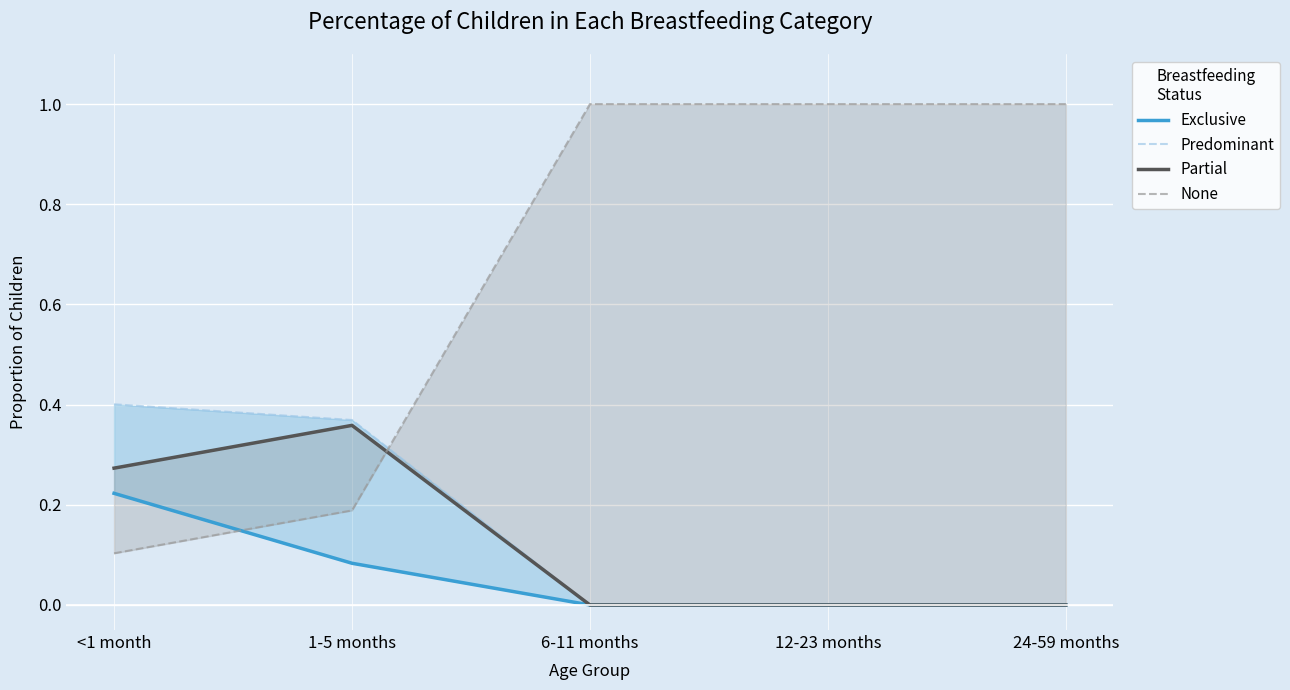

Where is Predominant nearest to the value 0?

6-11 months